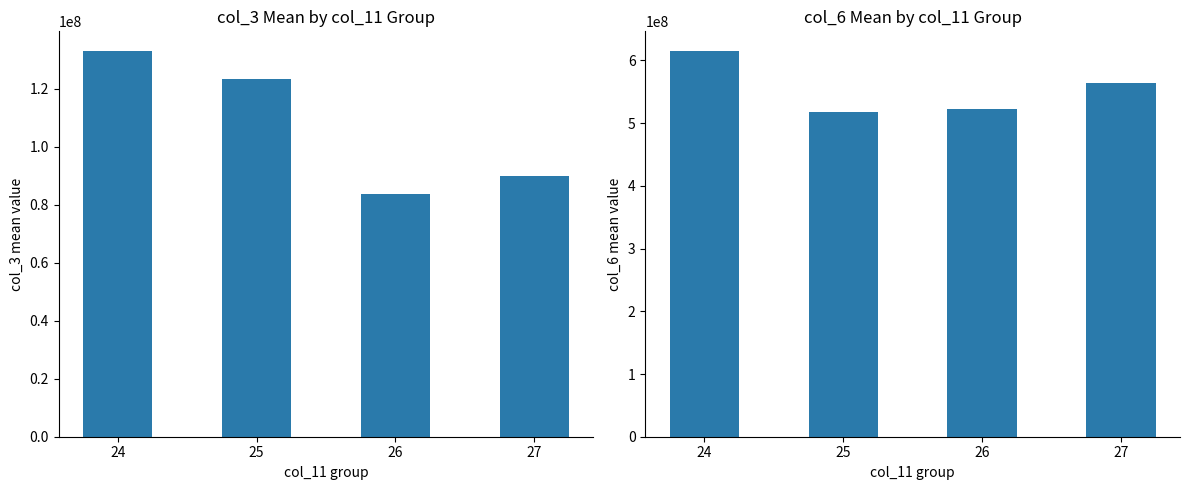

Is it true that col_3 mean equals 26516887.2 at 25?

False